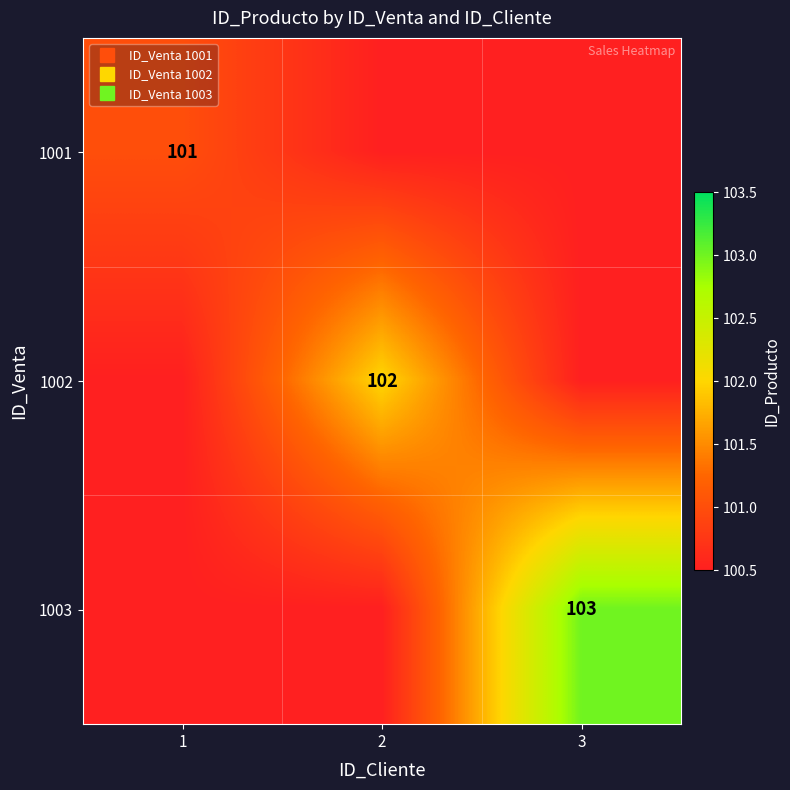

What is the approximate value of 1001 at 1?

101.0